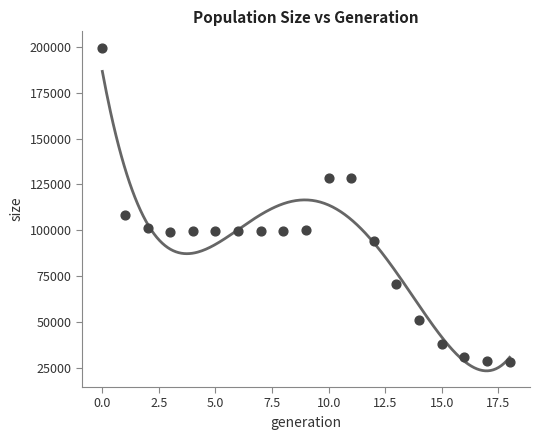

What Y value in the scatter plot is closest to 114026?

108598